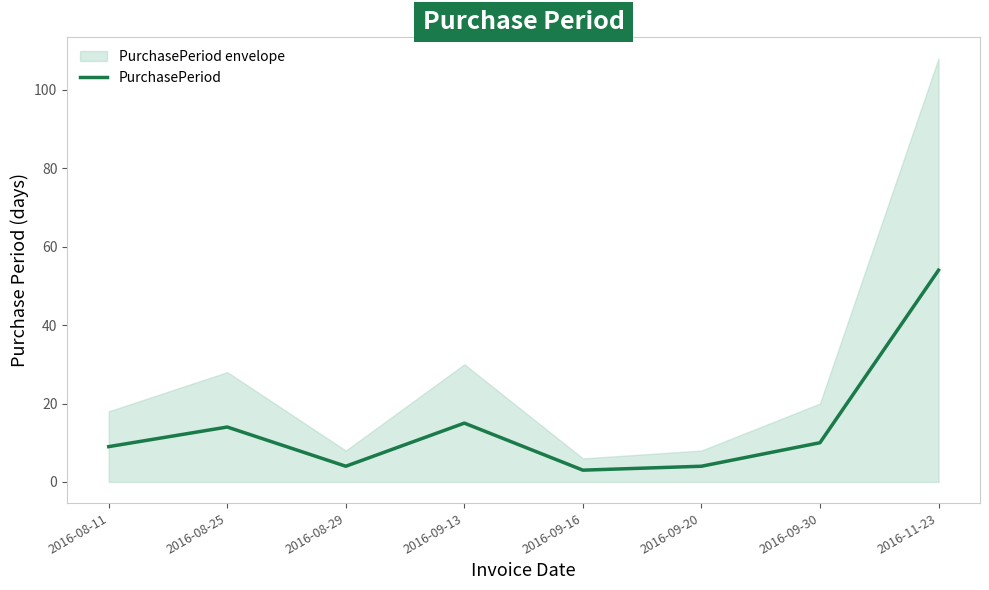

What is the sum of the values at 2016-09-16 and 2016-09-30?

13